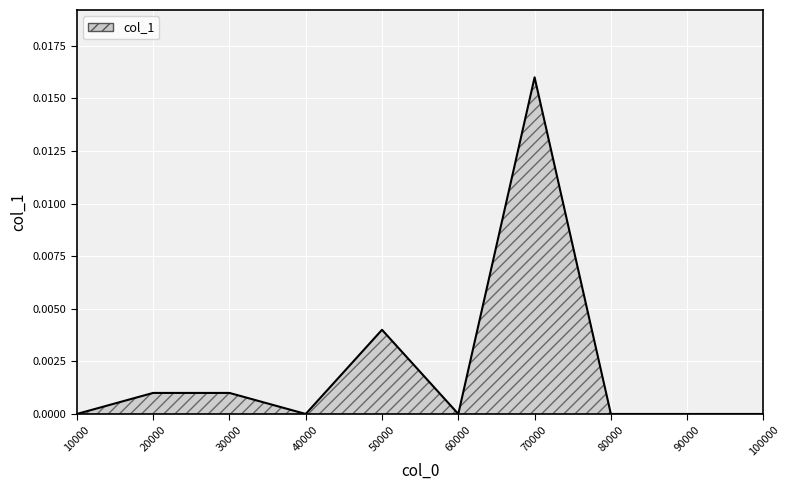

Does the chart have visible grid lines?

Yes